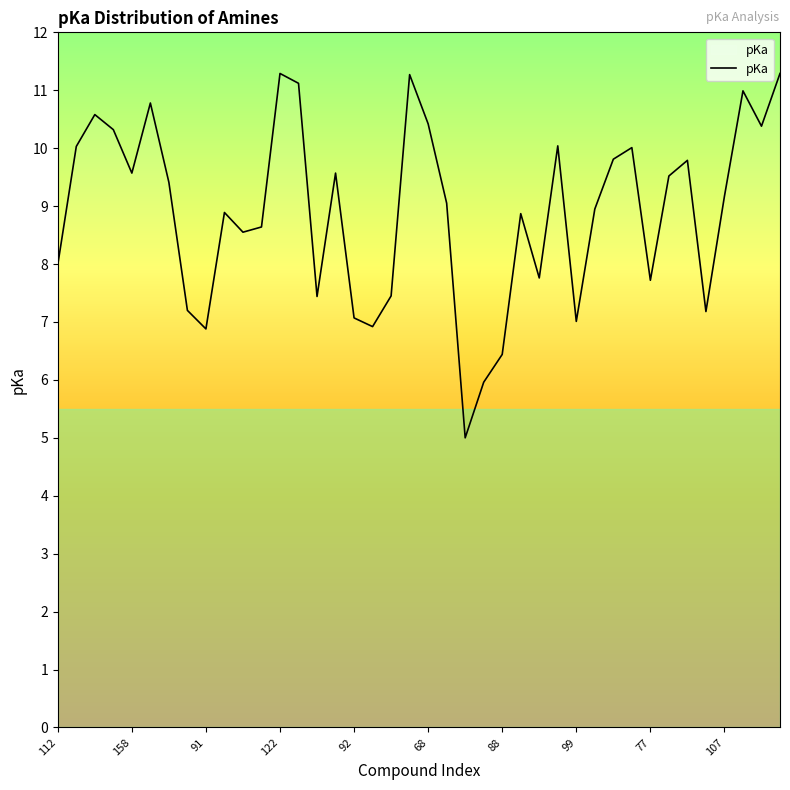

What is the greatest value displayed?

11.3